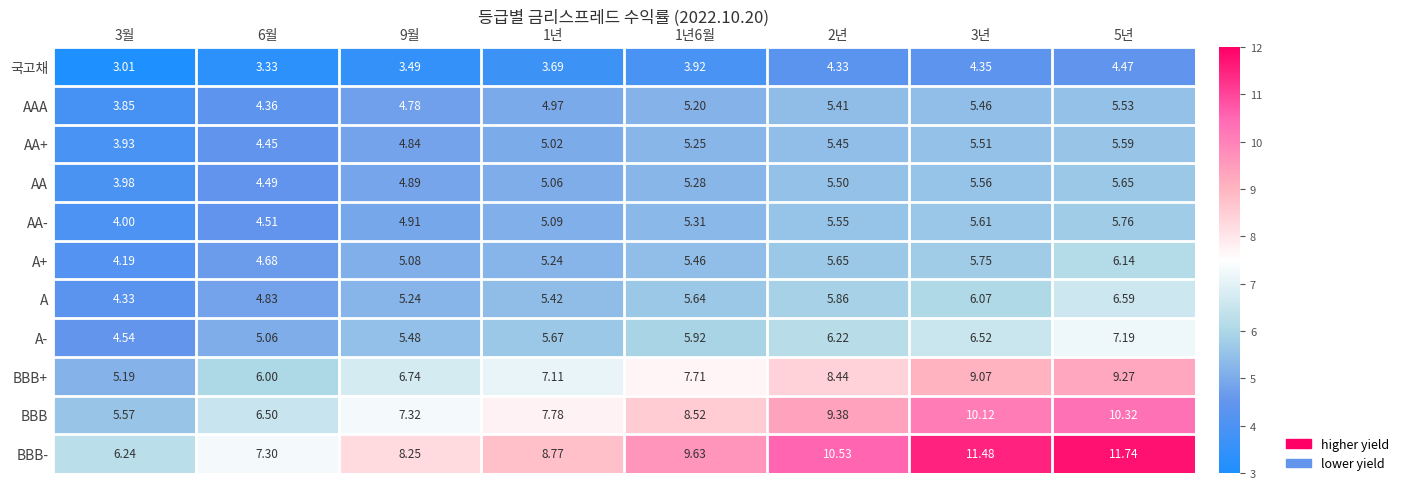

What is the spread (max minus min) of values at 3년?

7.1